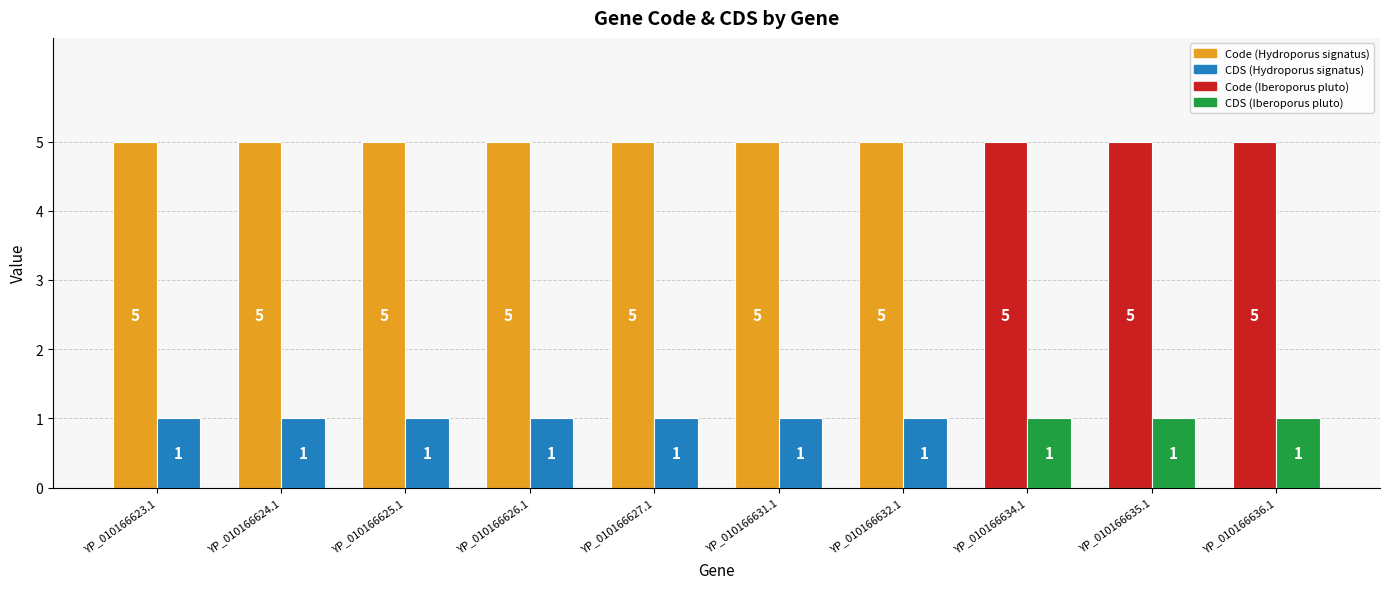

What is the spread (max minus min) of values at YP_010166631.1?

4